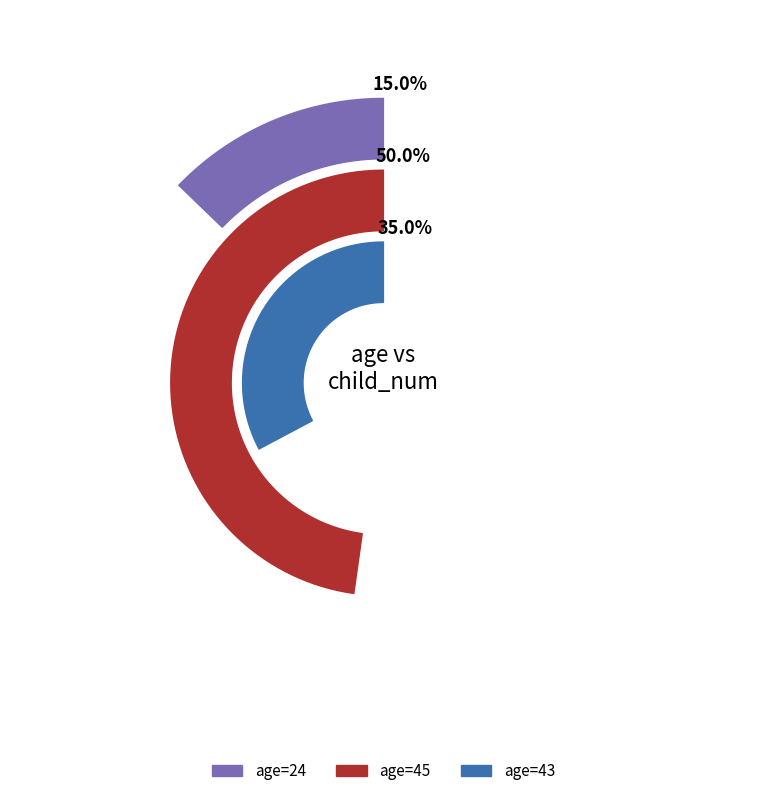

The 24 slice represents 26% of the pie. True or false?

False